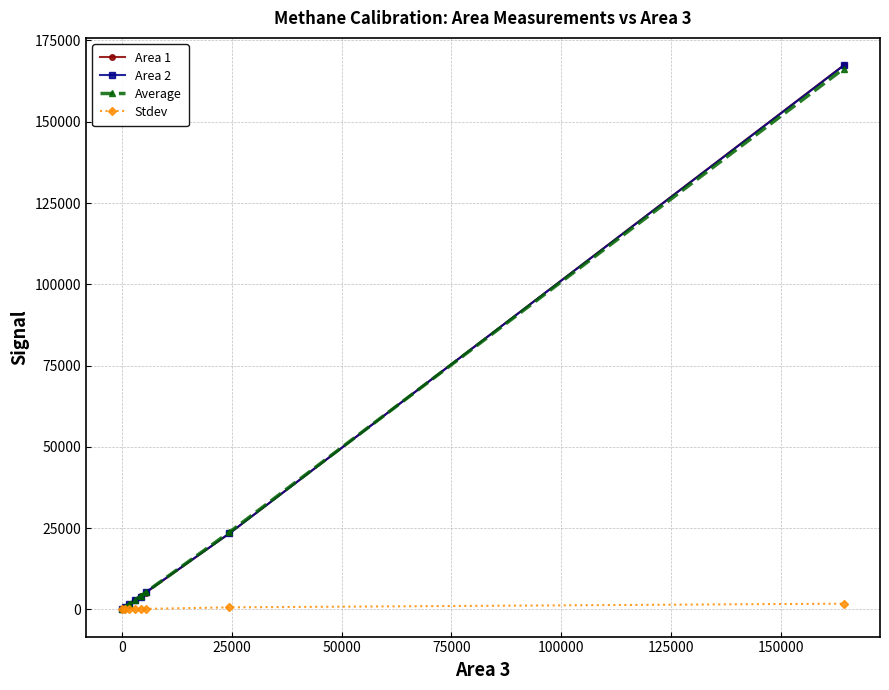

What is the highest value of the Average series?

166377.3